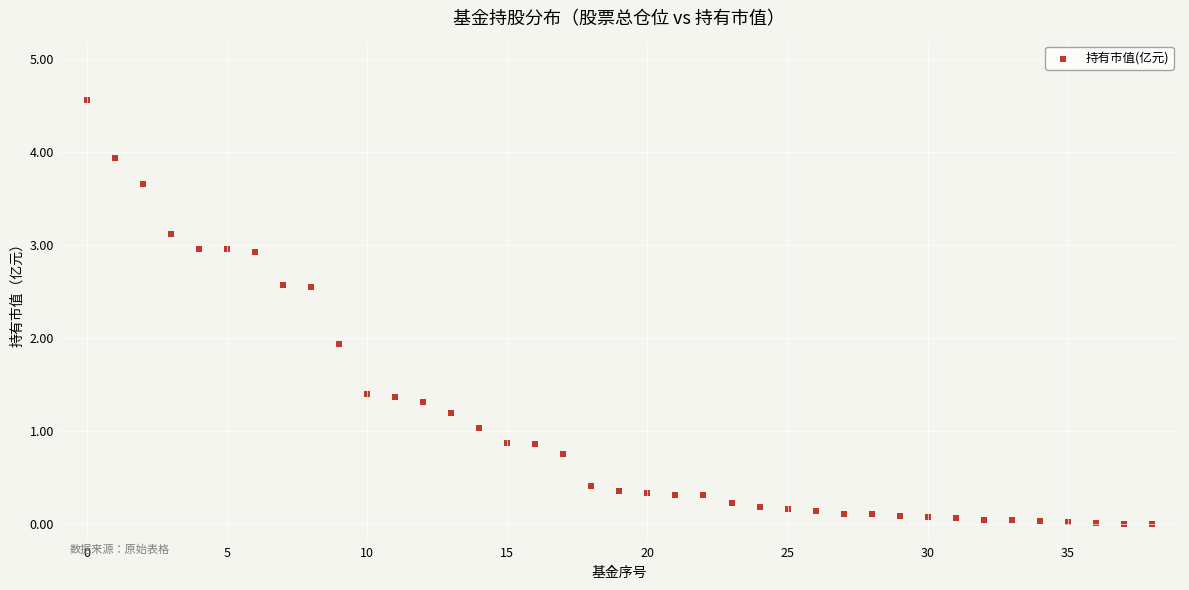

What is the range of Y values (max minus min)?

4.6